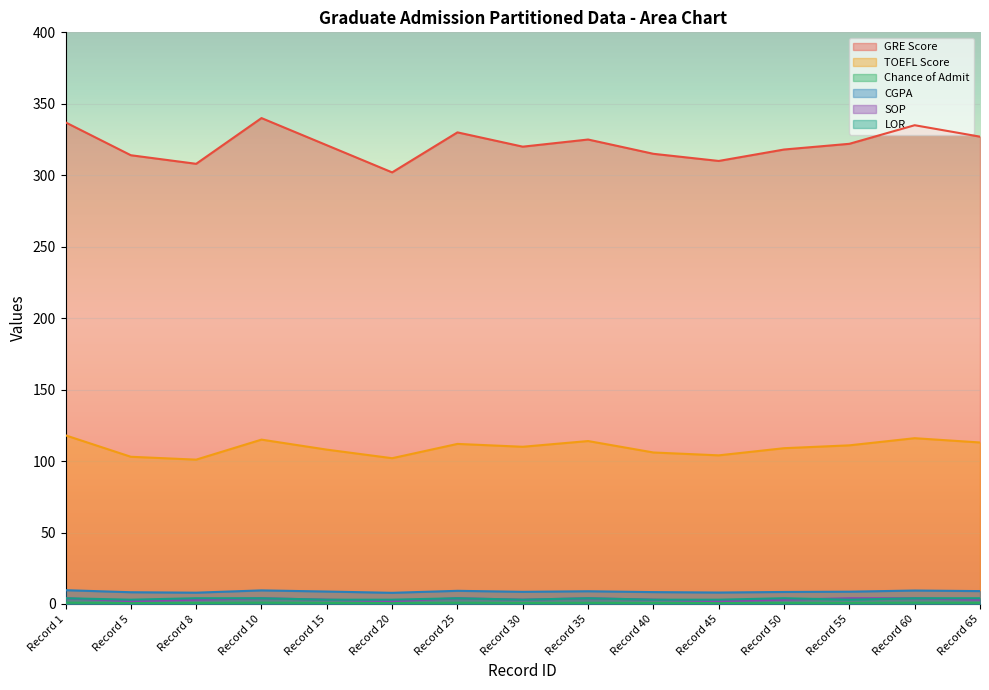

Which category has the highest value across all series?

Record 10